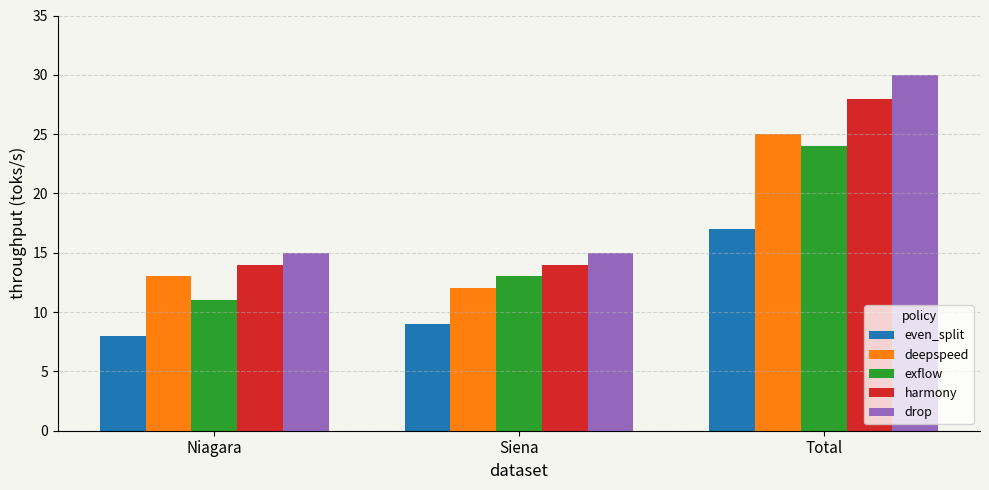

What is the sum of the drop values at Total and Siena?

45